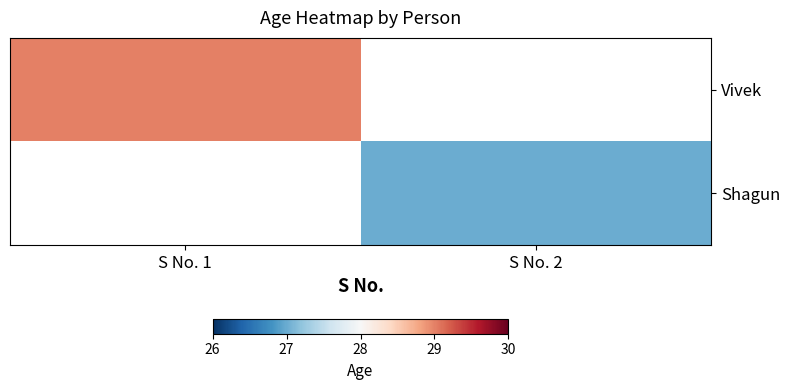

The value of Vivek at S No. 1 is 29.0. True or false?

True